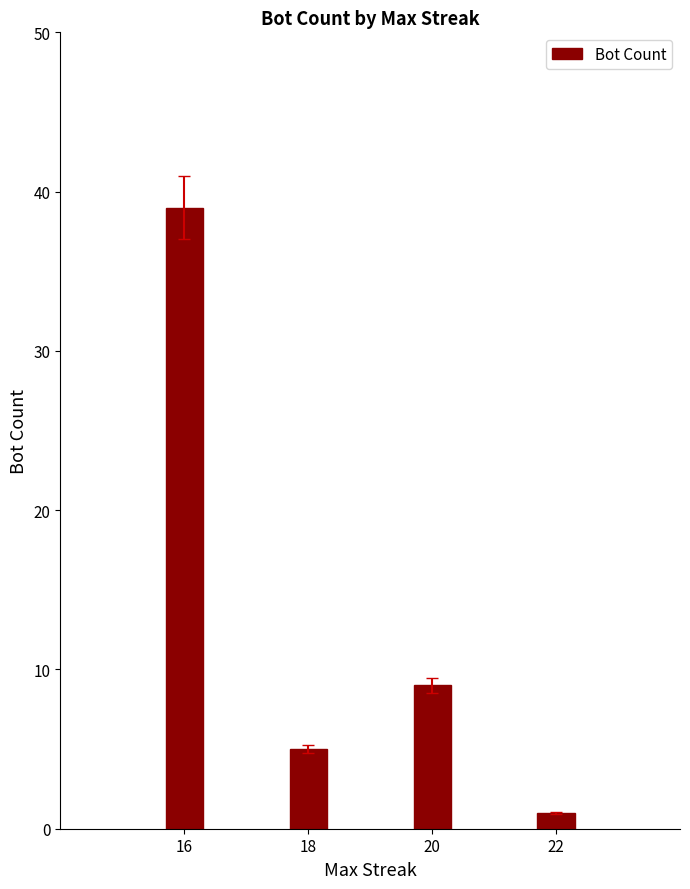

What is the sum of the values at 16 and 22?

40